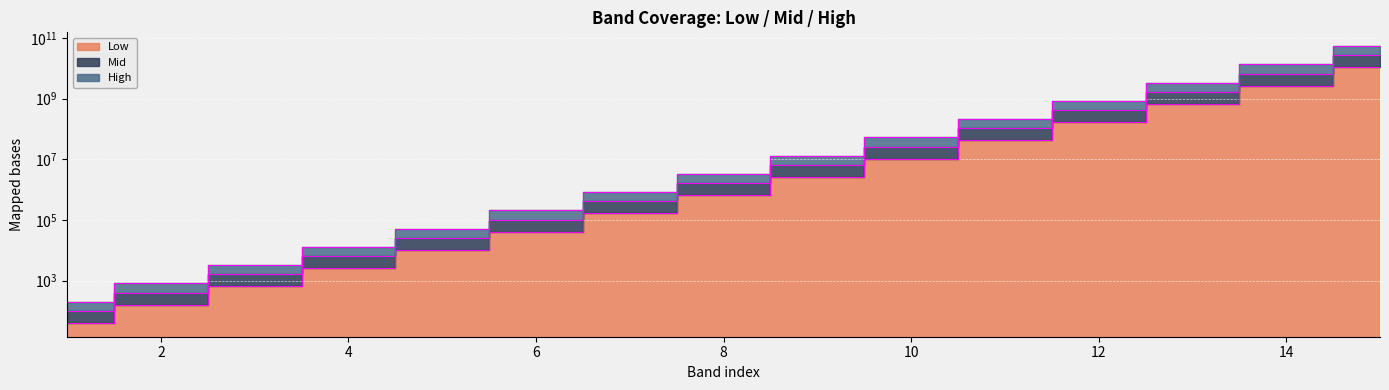

How many data points in Low are above 655360?

7